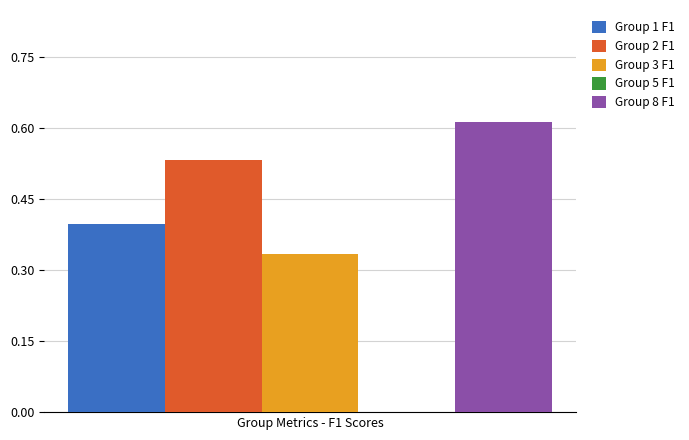

What is the minimum value for Group 1 F1?

0.4